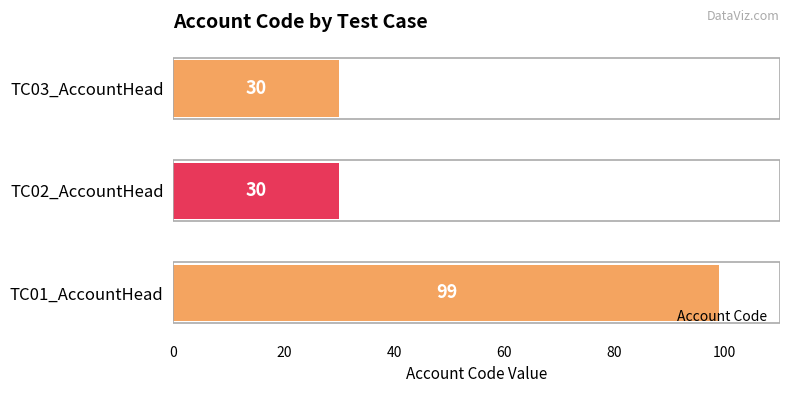

What is the difference between the maximum and second lowest values?

69